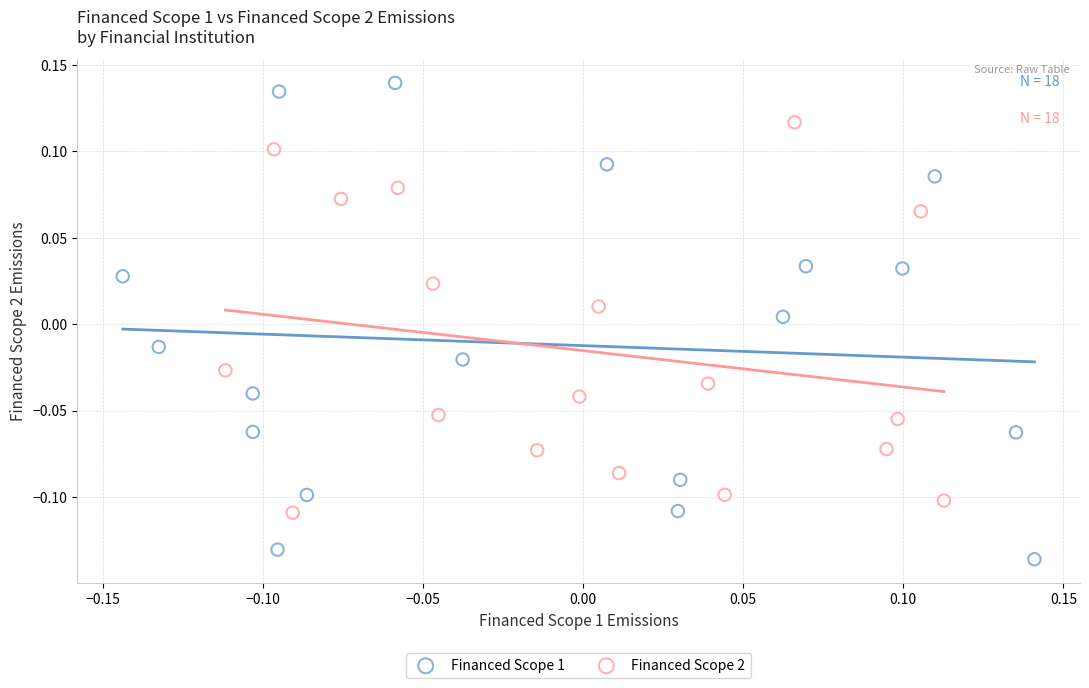

What are all the series names shown in the legend?

Financed Scope 1, Financed Scope 2